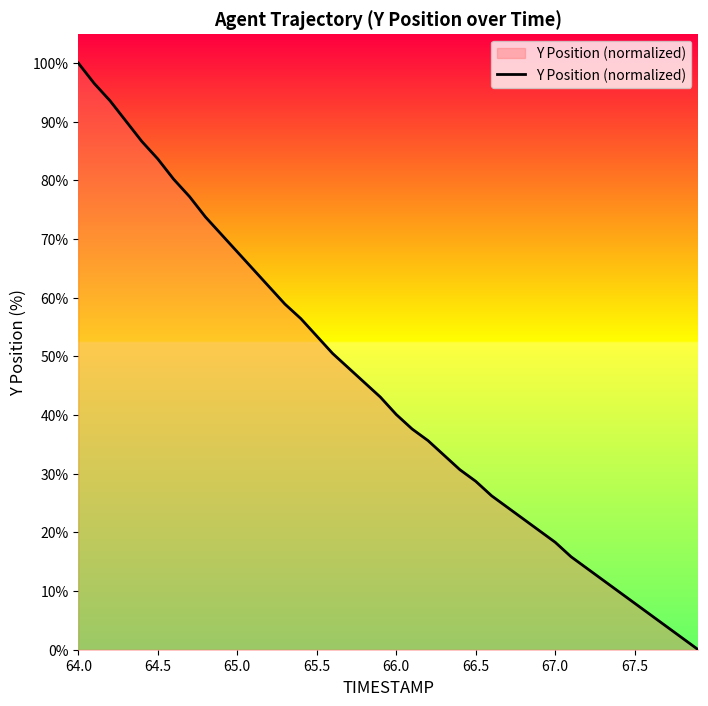

What is the difference between the maximum and minimum values?

100.0